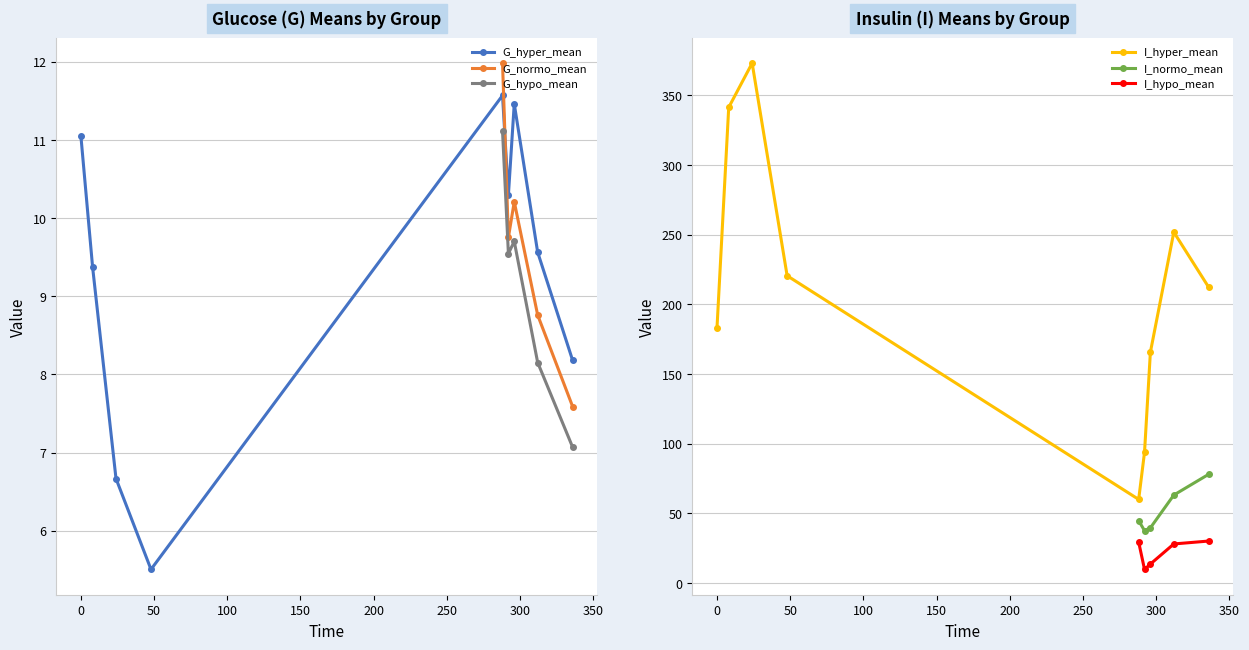

Does the chart have visible grid lines?

Yes